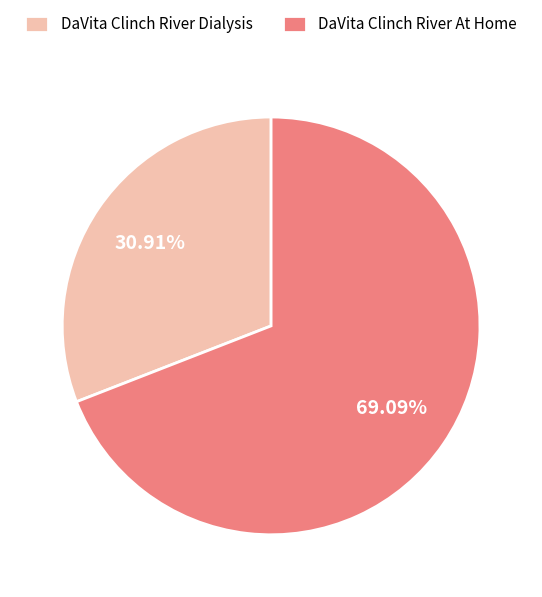

Which category has the smallest portion of the pie?

DaVita Clinch River Dialysis